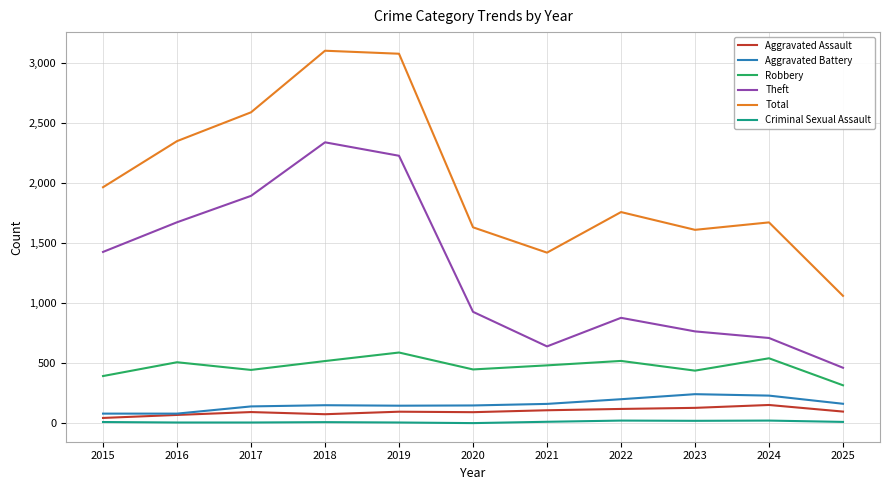

At which label does Theft first exceed 930?

2015